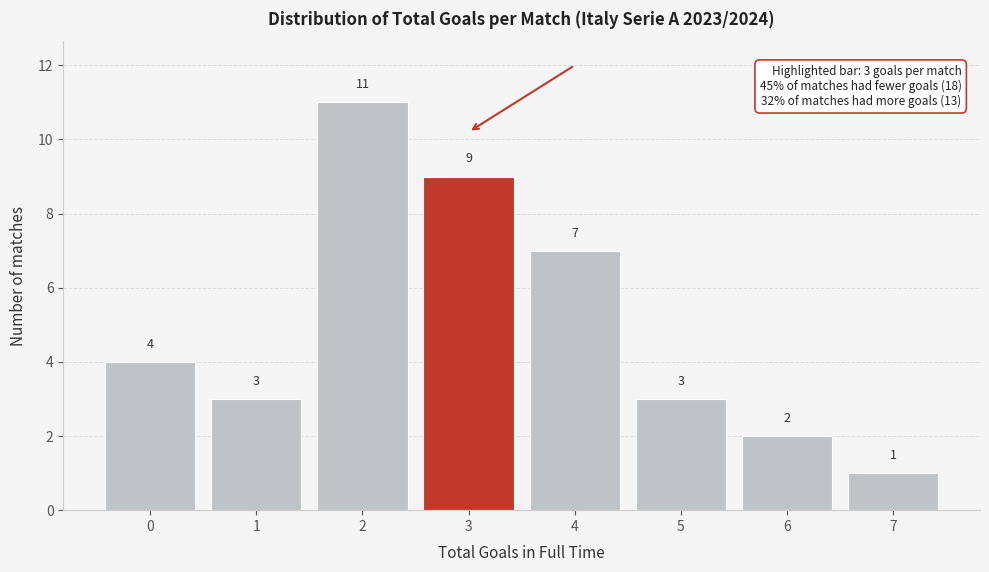

Reading left to right, what are all the values shown in this chart?

4	3	11	9	7	3	2	1